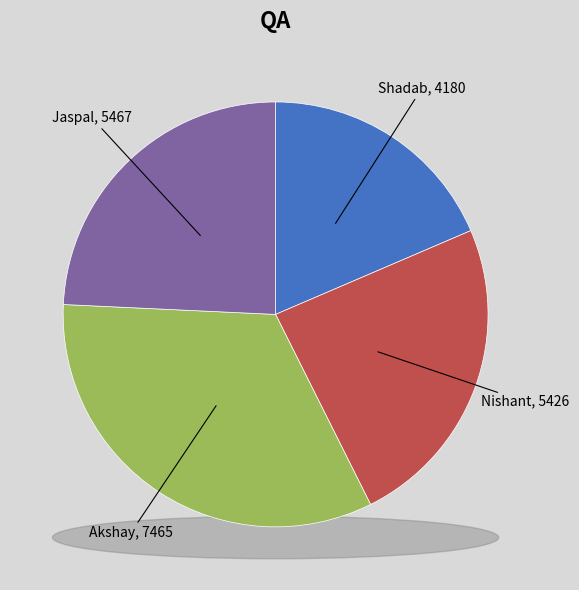

What percentage is the Shadab slice, to the nearest percent?

19%